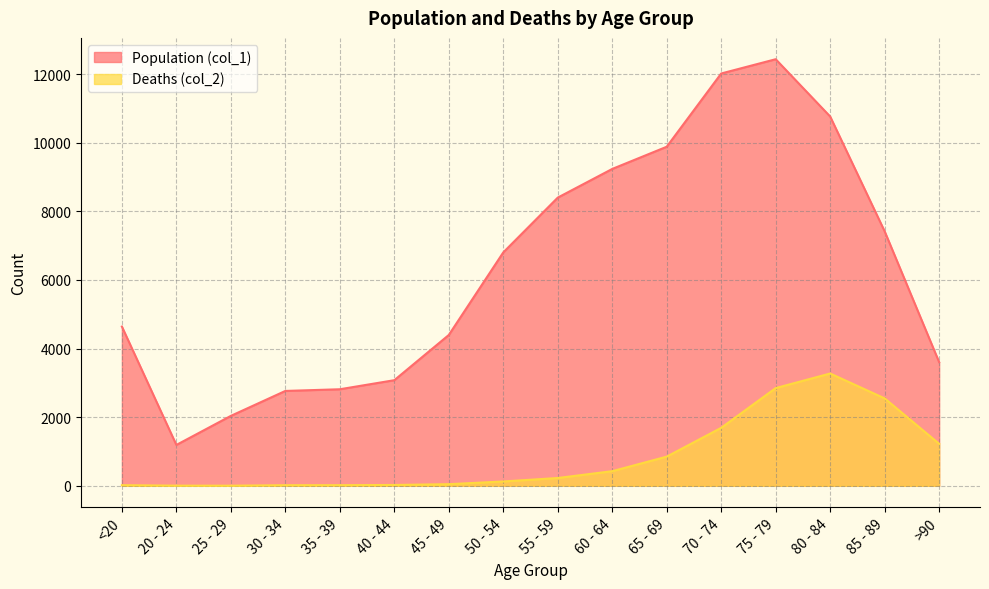

How many lines are shown in the chart?

2